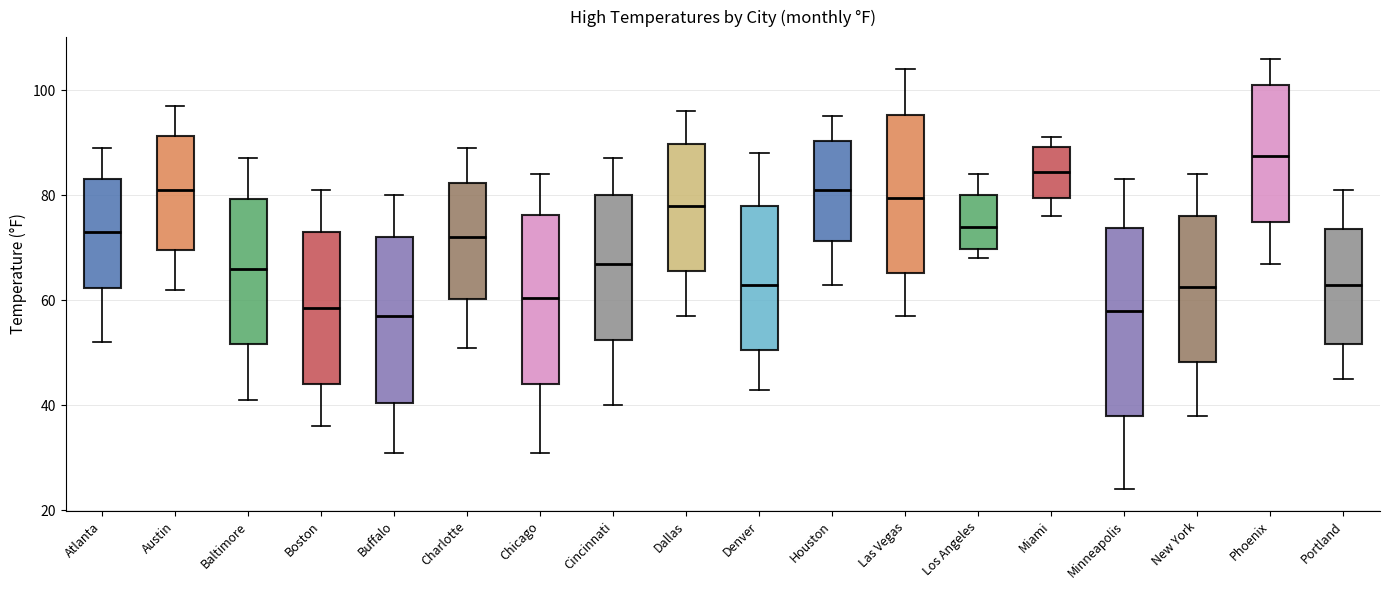

Which box has the highest median line?

Phoenix